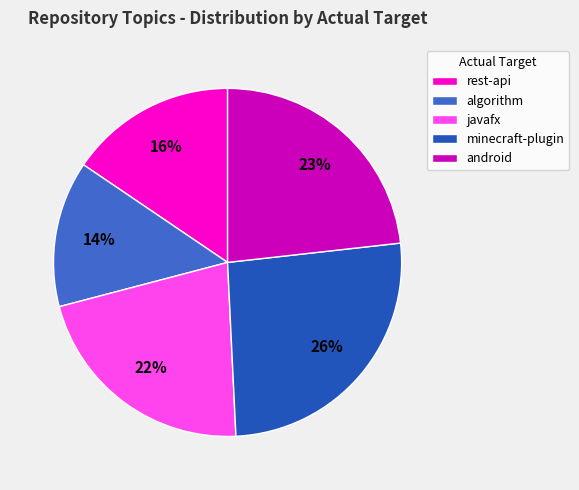

What is the largest slice in the pie chart?

minecraft-plugin